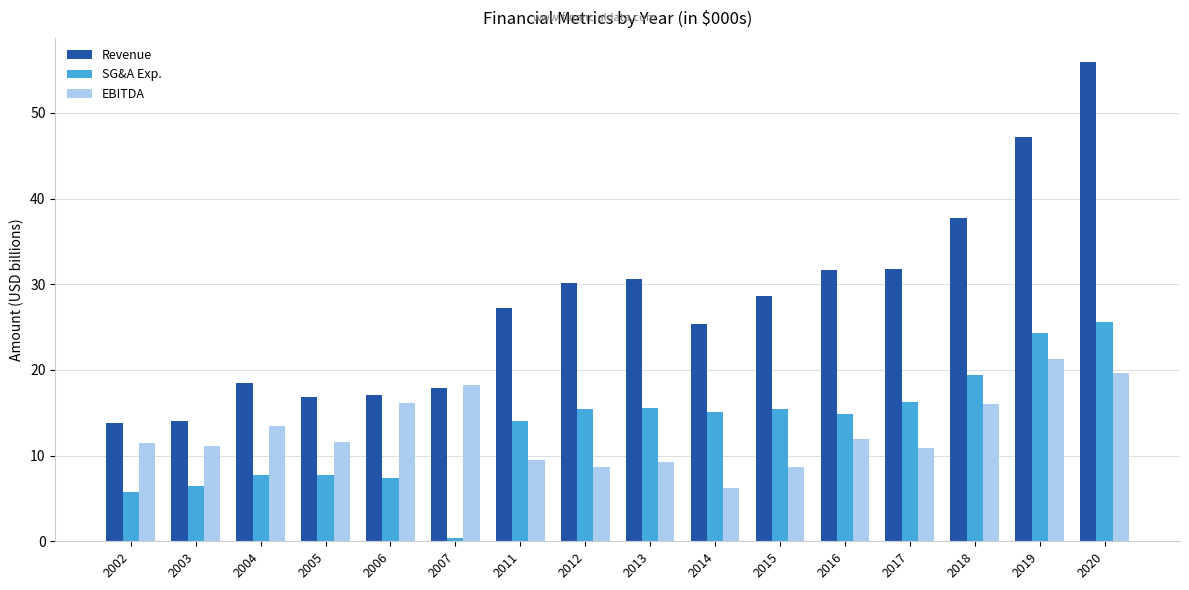

How many bars are there in total?

48